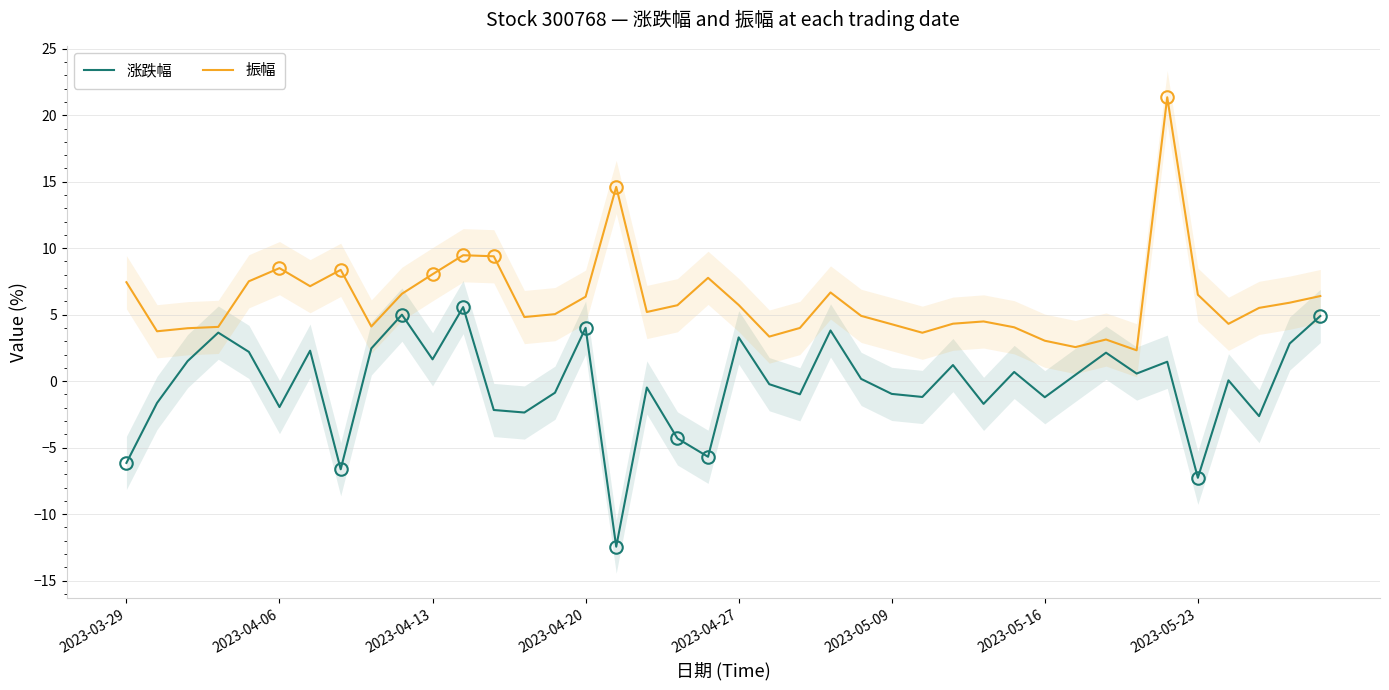

What is the minimum value for 涨跌幅?

-12.4